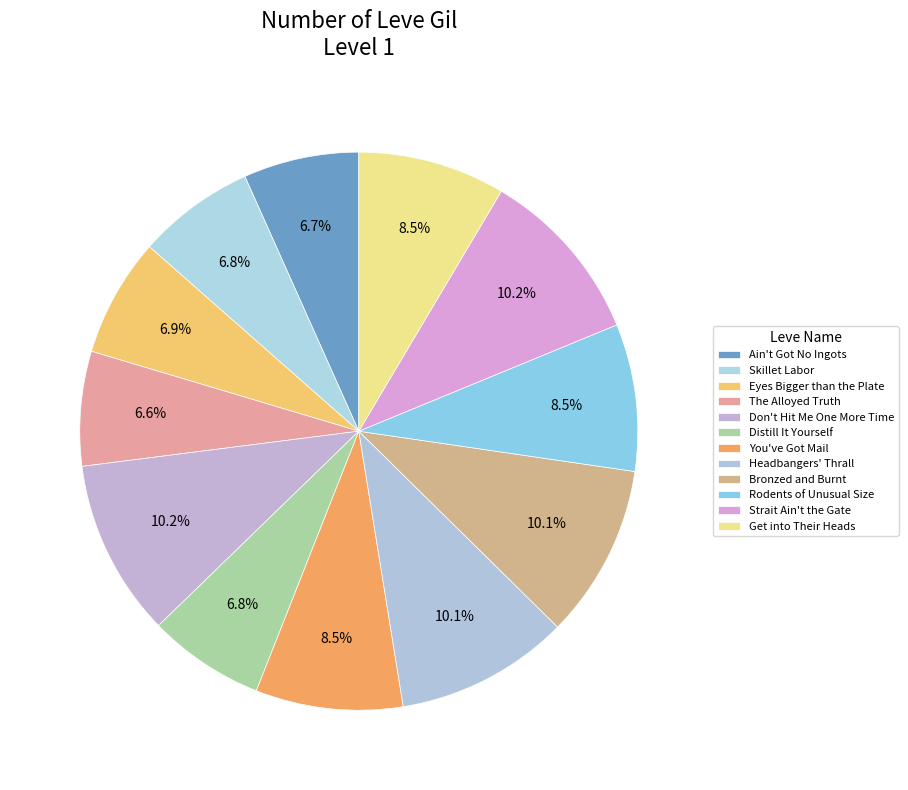

Which slice is the smallest?

The Alloyed Truth